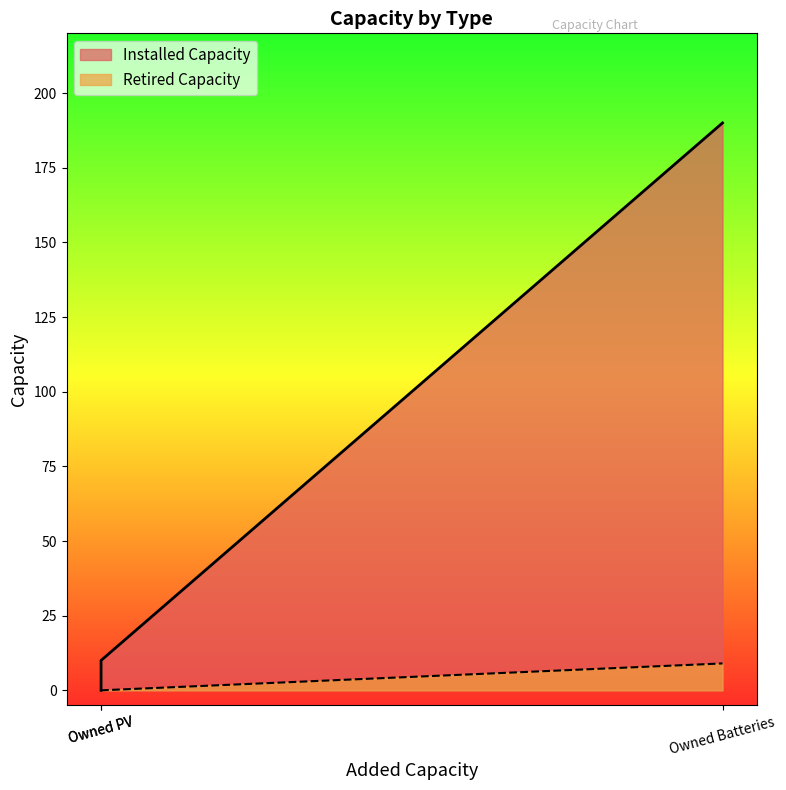

At which label does Installed Capacity reach its peak?

Owned Batteries